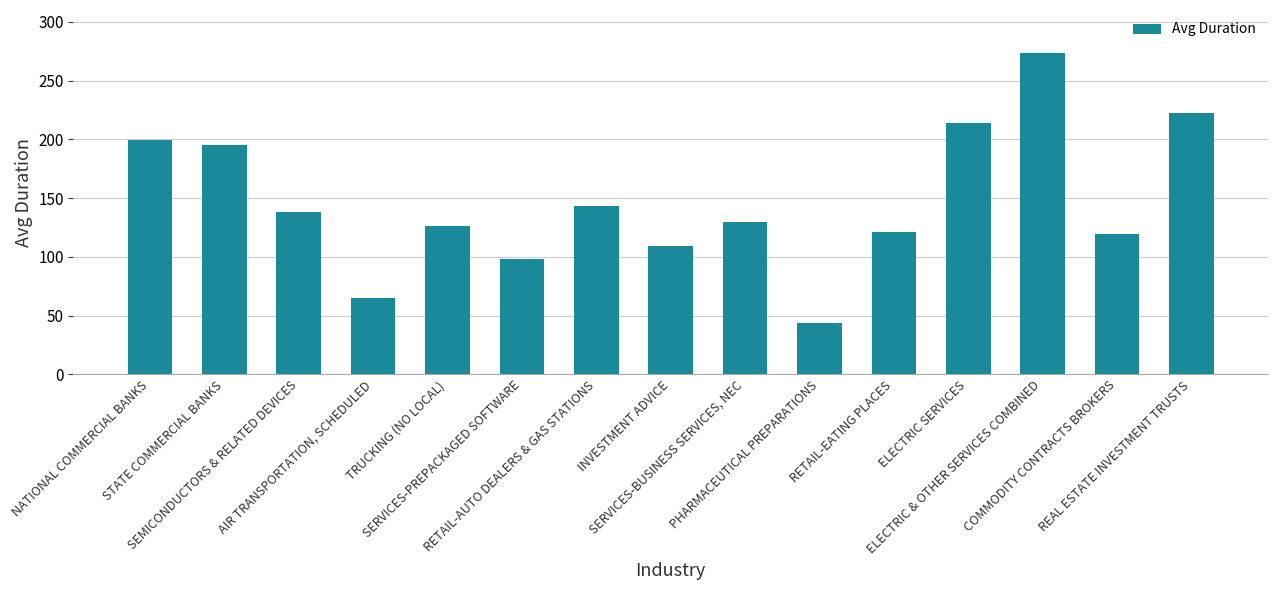

What is the maximum value shown in the chart?

273